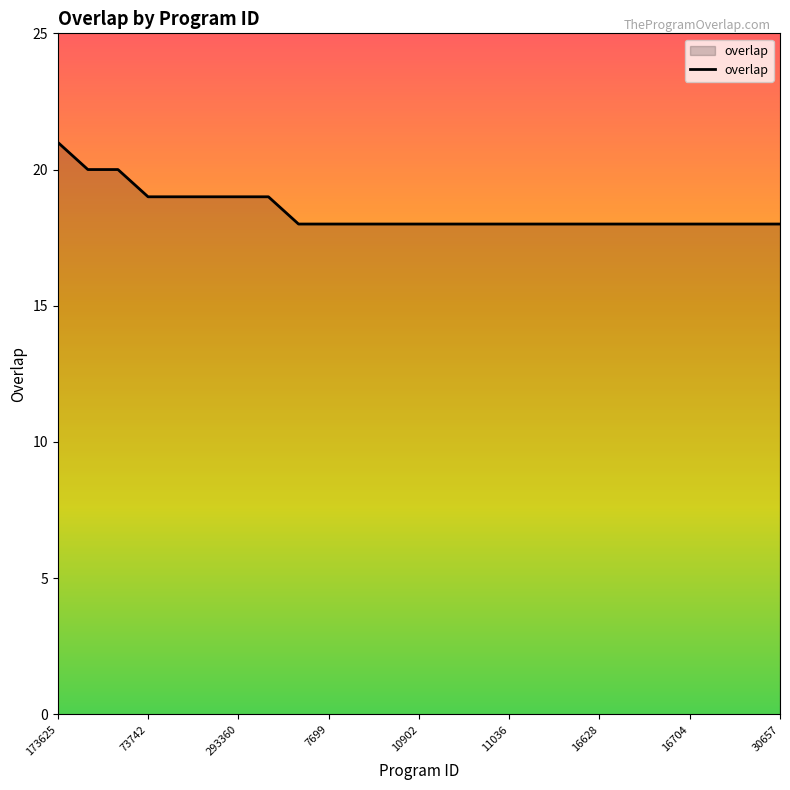

Does the chart have visible grid lines?

No